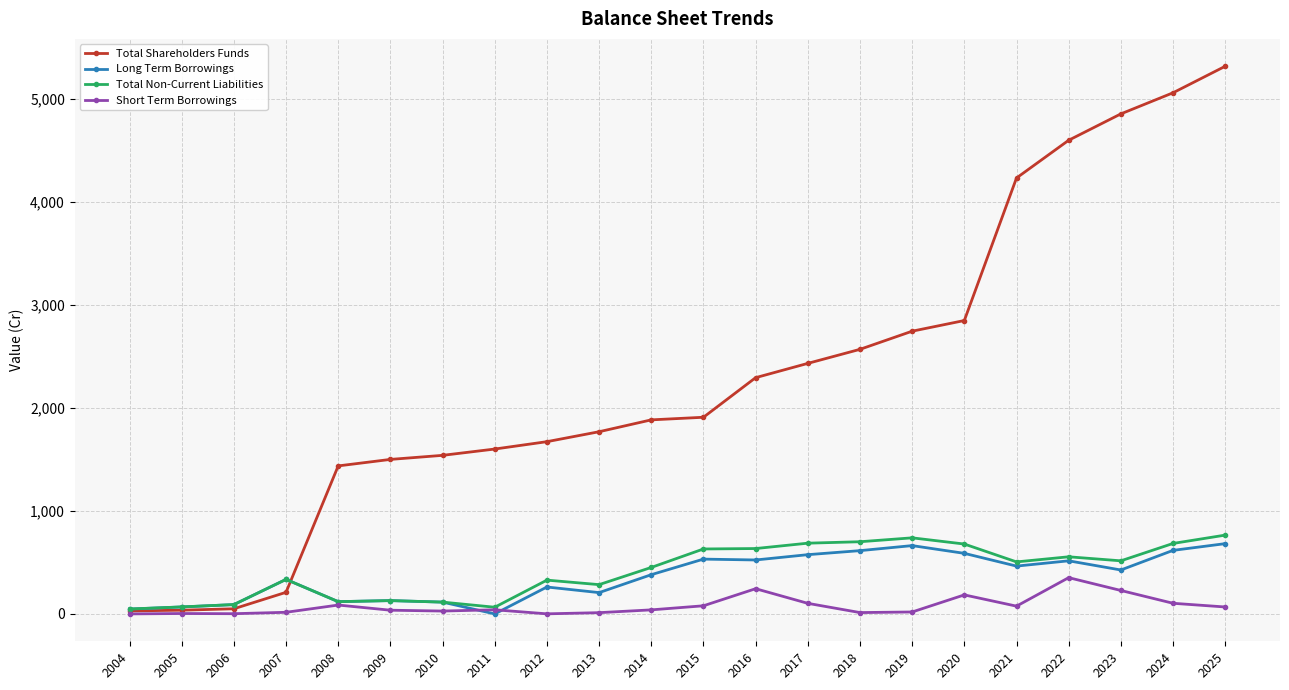

What is the difference between the maximum and minimum values in the Long Term Borrowings series?

682.1